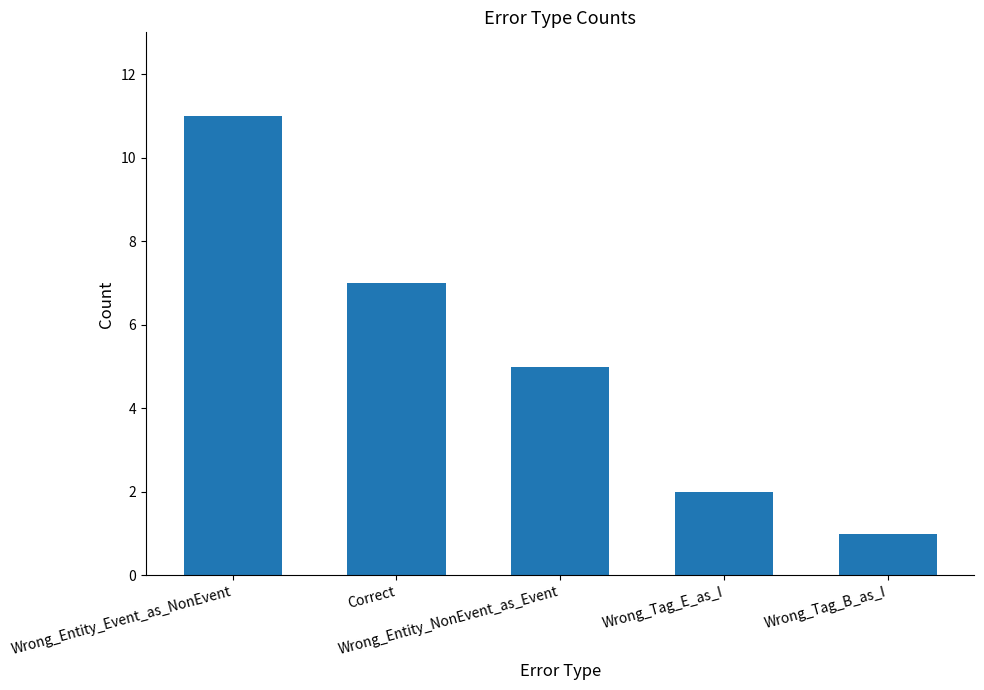

What is the value of the 5th bar from the left?

1